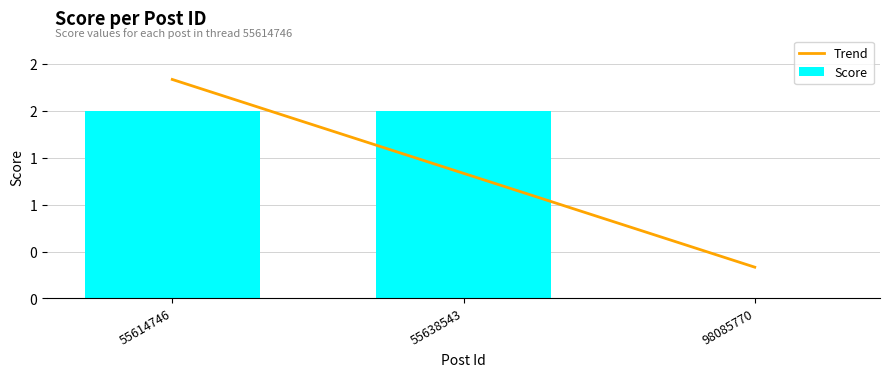

How many positive values are there?

2